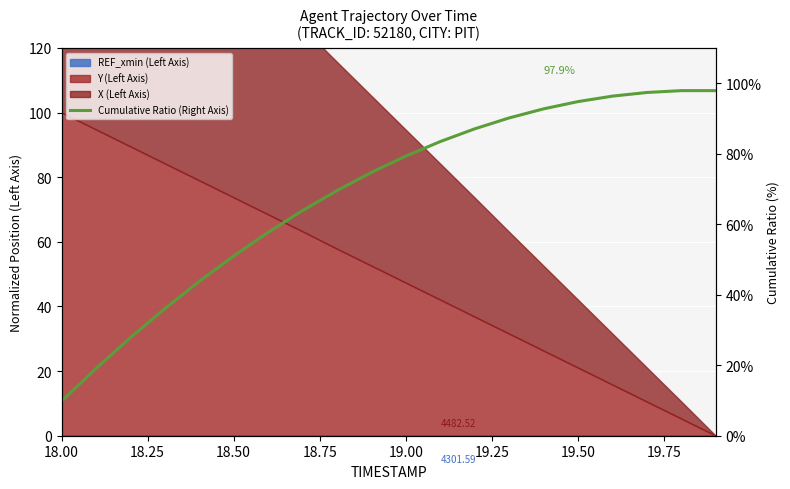

What is the difference between the maximum and minimum values?

88.1